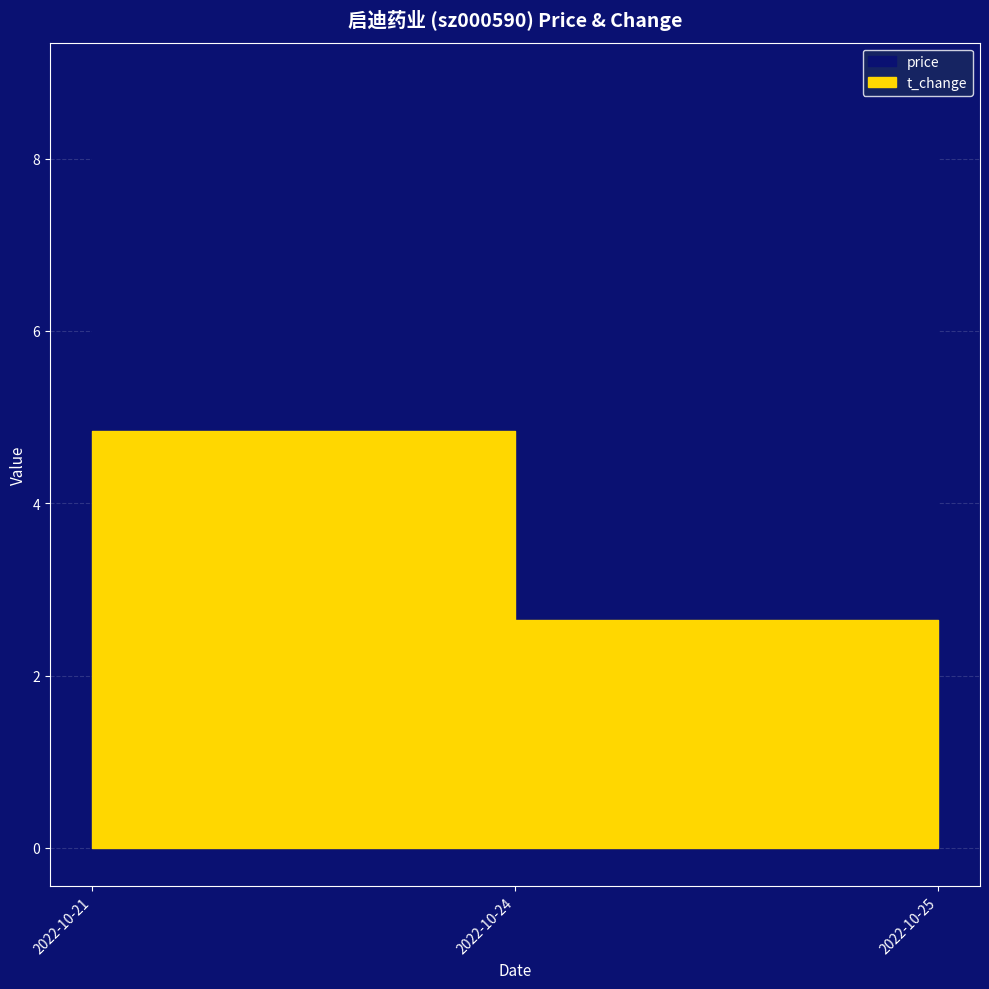

Which series has the largest total across all categories?

price